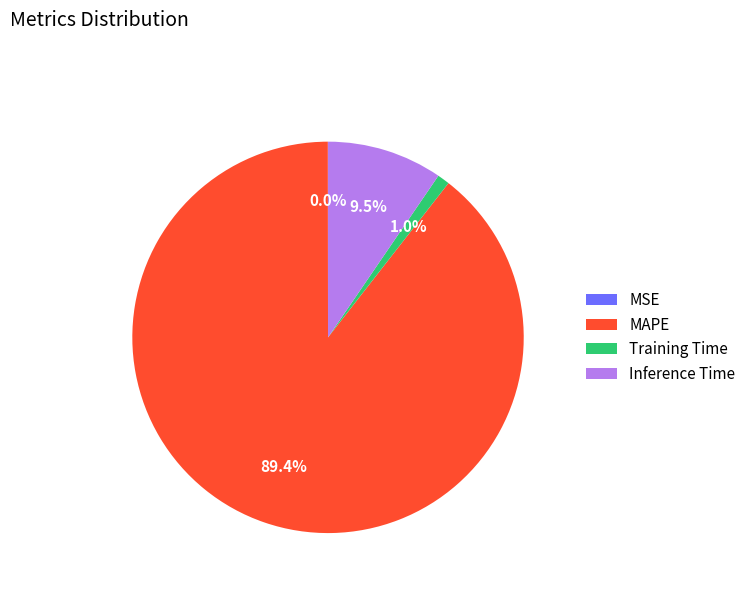

What percentage do Inference Time and MAPE together represent?

99.0%